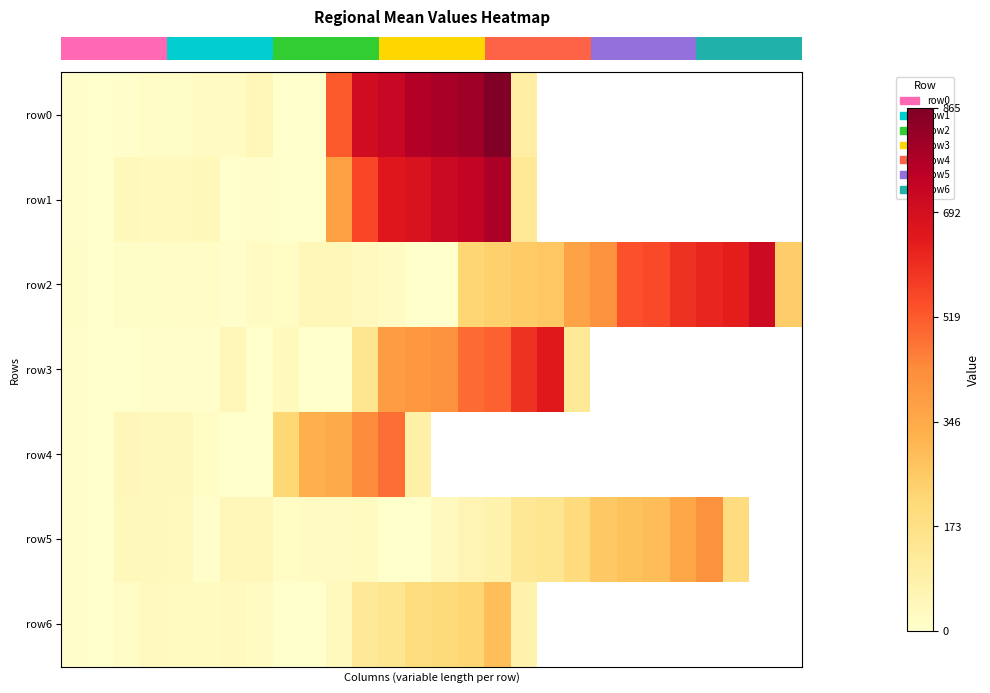

Which series has the largest range (max minus min)?

row_0